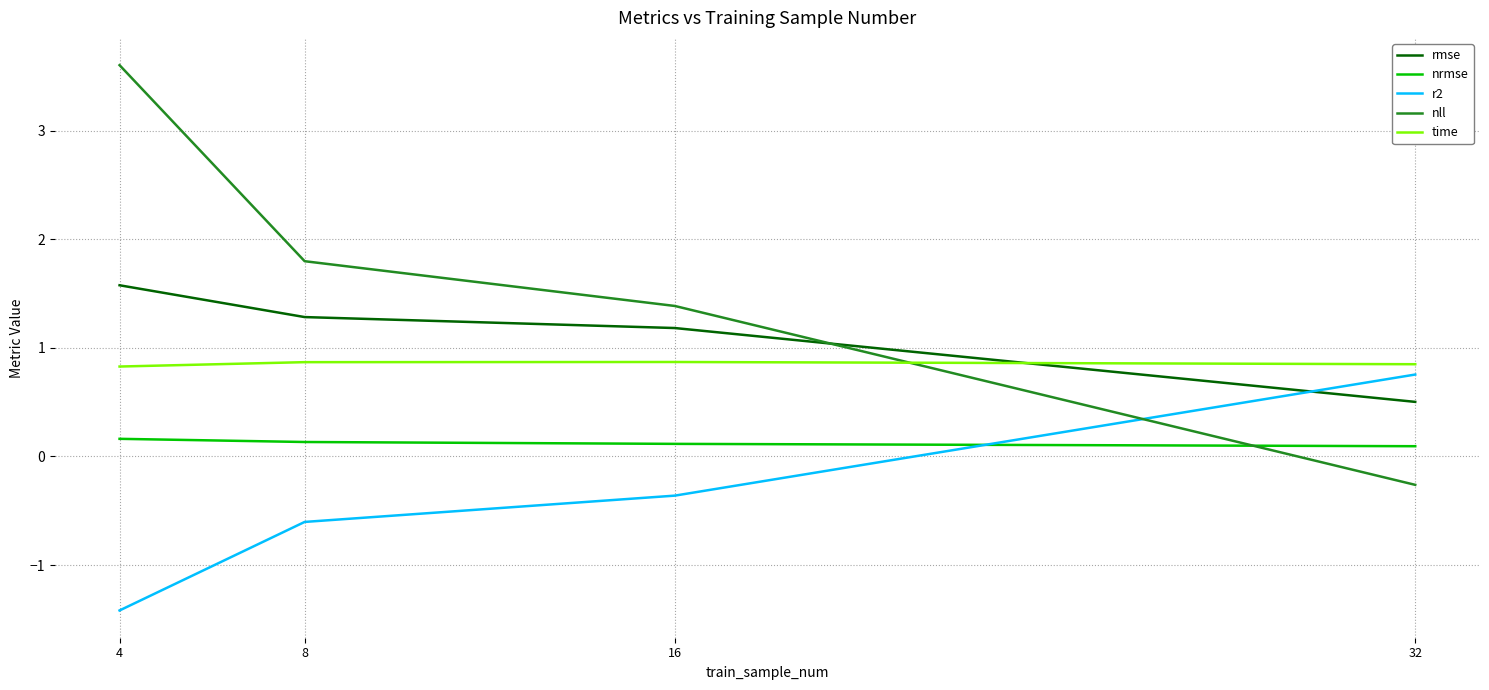

How many values in r2 are below zero?

3